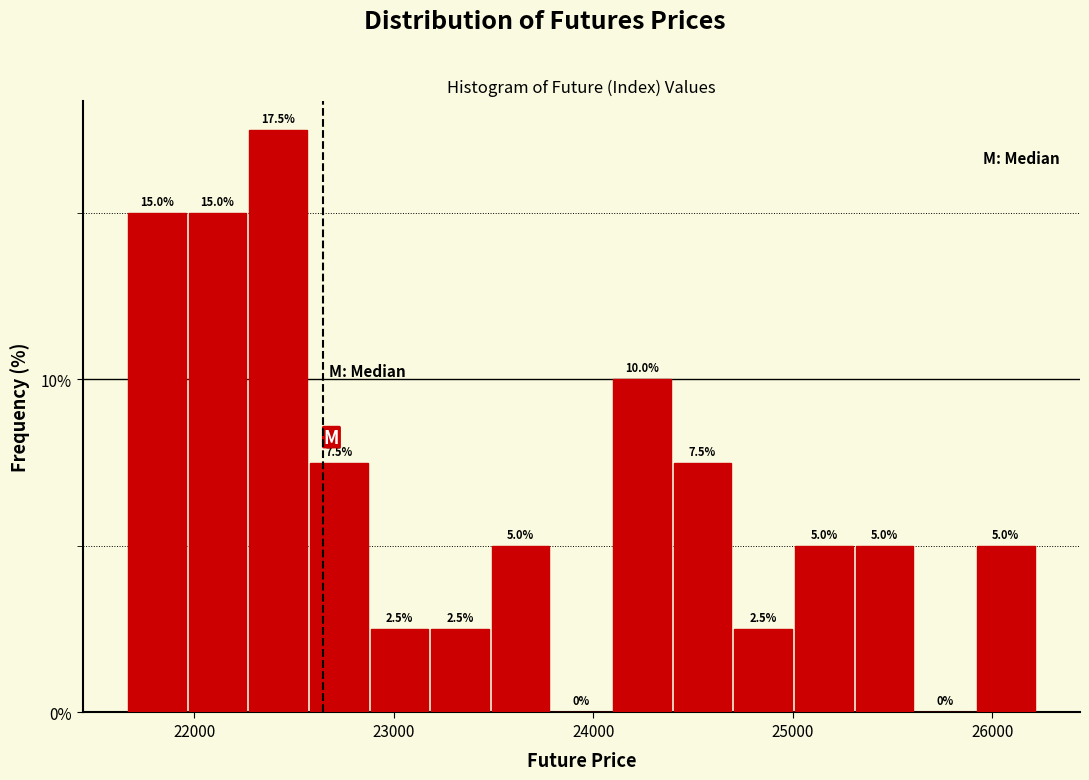

Read against the x-axis, roughly where is the centre of the tallest bar?

22400